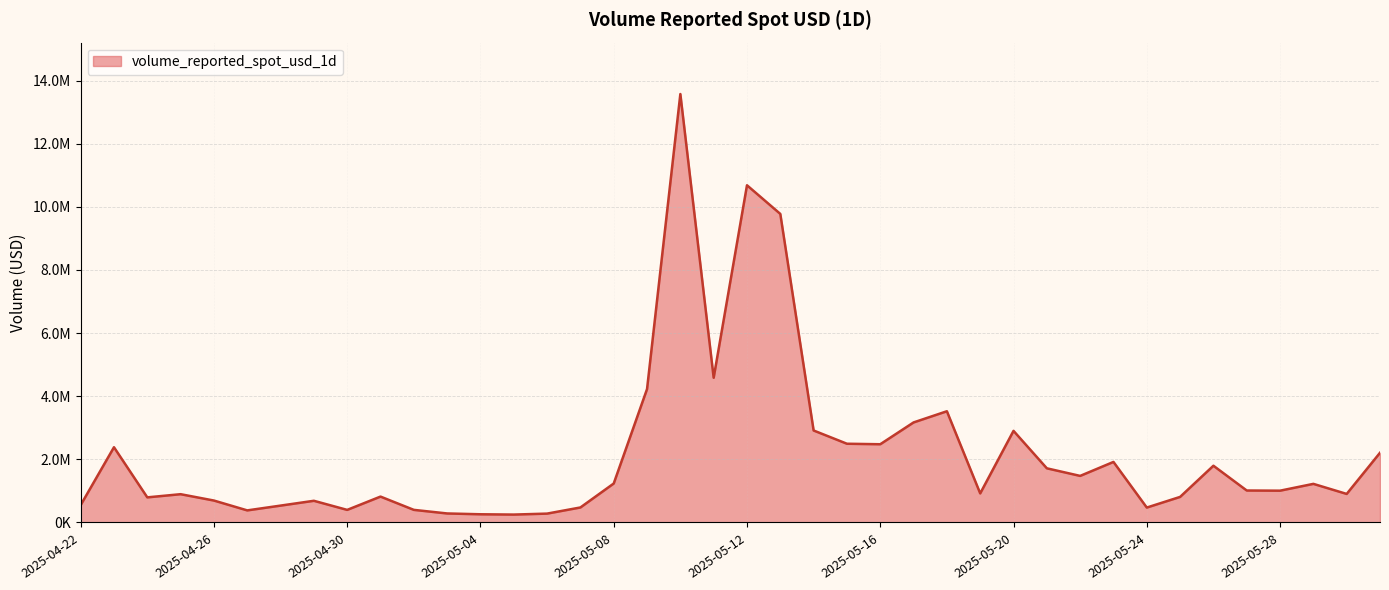

Rank the categories by value from lowest to highest.

2025-05-05, 2025-05-04, 2025-05-06, 2025-05-03, 2025-04-27, 2025-04-30, 2025-05-02, 2025-05-24, 2025-05-07, 2025-04-28, 2025-04-22, 2025-04-29, 2025-04-26, 2025-04-24, 2025-05-25, 2025-05-01, 2025-04-25, 2025-05-30, 2025-05-19, 2025-05-28, 2025-05-27, 2025-05-29, 2025-05-08, 2025-05-22, 2025-05-21, 2025-05-26, 2025-05-23, 2025-05-31, 2025-04-23, 2025-05-16, 2025-05-15, 2025-05-20, 2025-05-14, 2025-05-17, 2025-05-18, 2025-05-09, 2025-05-11, 2025-05-13, 2025-05-12, 2025-05-10